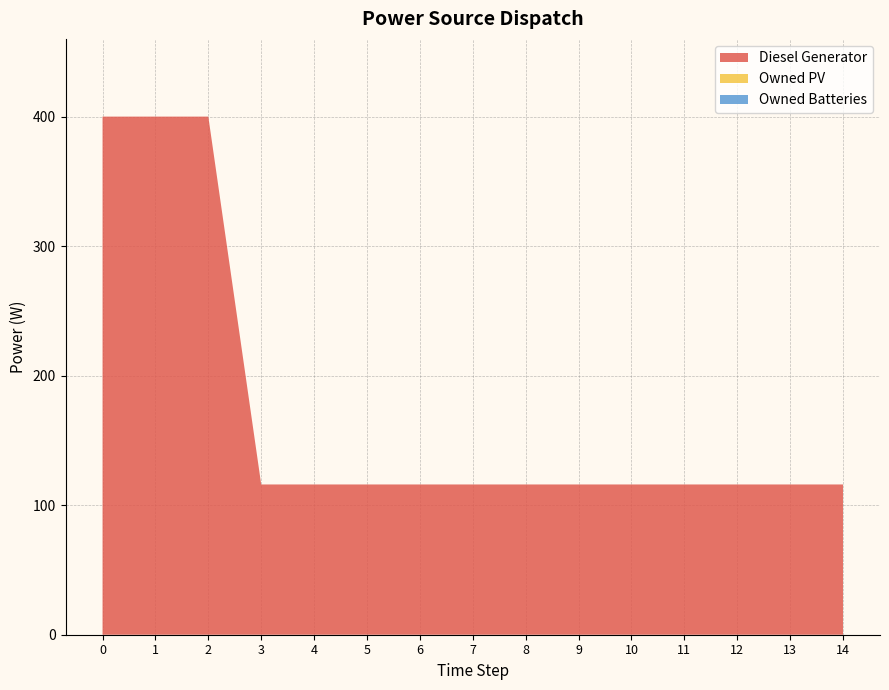

Reading right to left, extract all data points from this chart.

Diesel Generator: 14=116	13=116	12=116	11=116	10=116	9=116	8=116	7=116	6=116	5=116	4=116	3=116	2=400	1=400	0=400
Owned PV: 14=0	13=0	12=0	11=0	10=0	9=0	8=0	7=0	6=0	5=0	4=0	3=0	2=0	1=0	0=0
Owned Batteries: 14=0	13=0	12=0	11=0	10=0	9=0	8=0	7=0	6=0	5=0	4=0	3=0	2=0	1=0	0=0